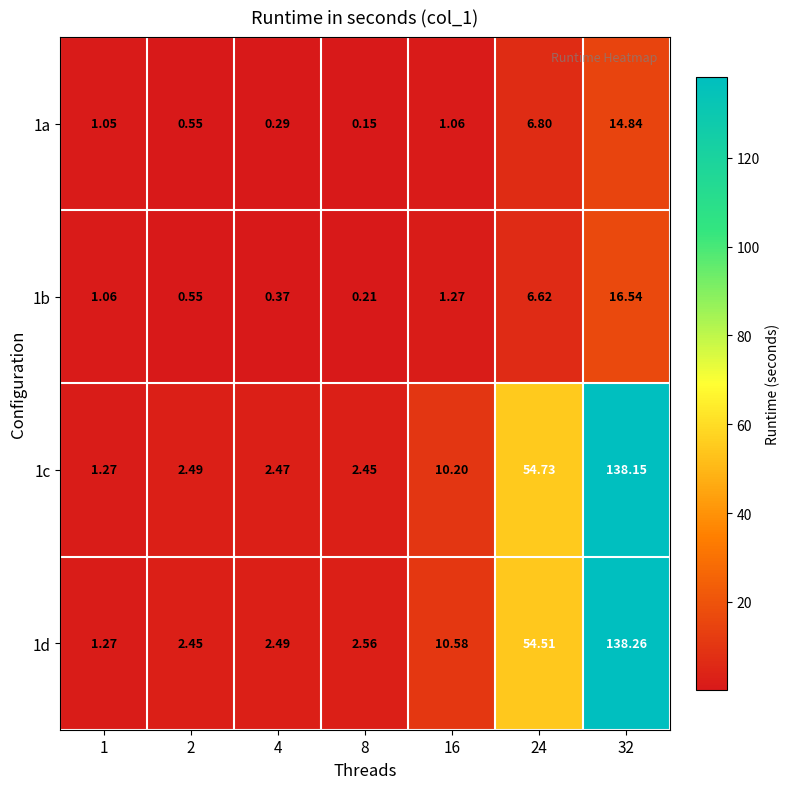

Is the value of 1c at 24 greater than the value of 1b at 8?

Yes